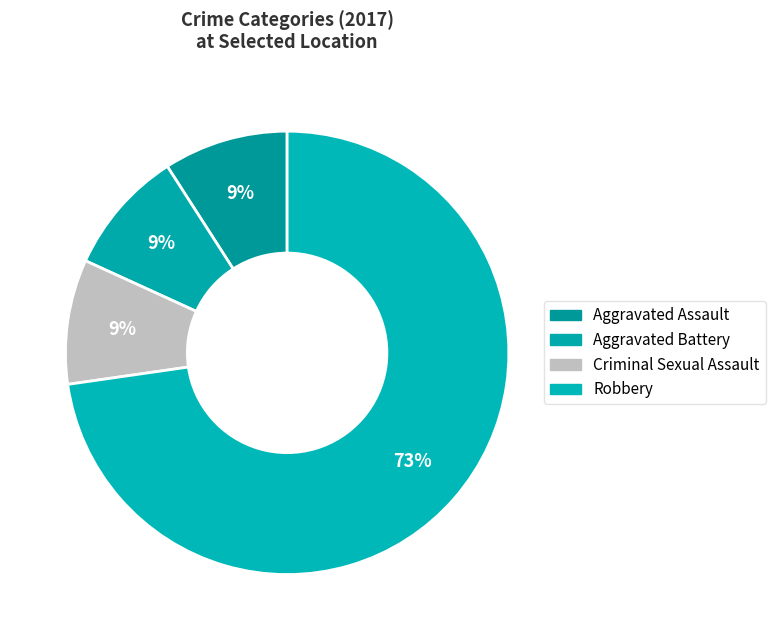

How many segments does this pie chart have?

4